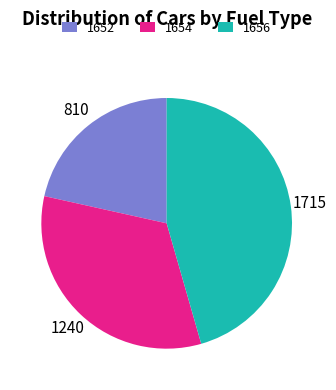

The 1656 slice represents 46% of the pie. True or false?

True